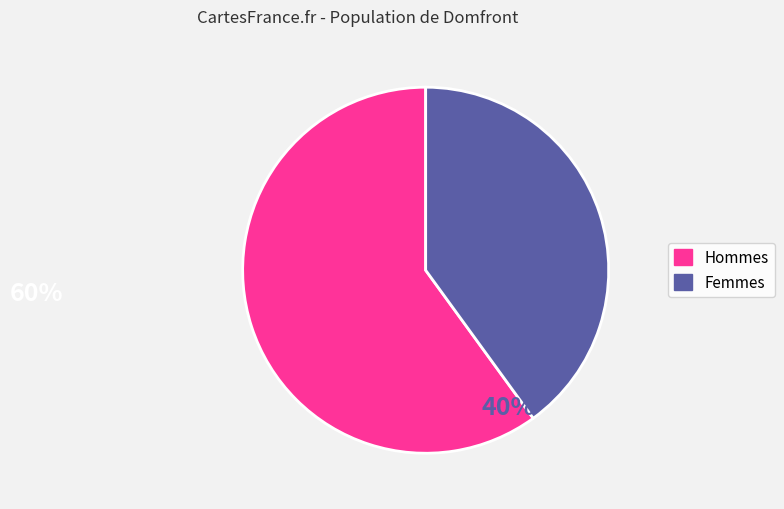

Does any single category account for the majority?

Yes